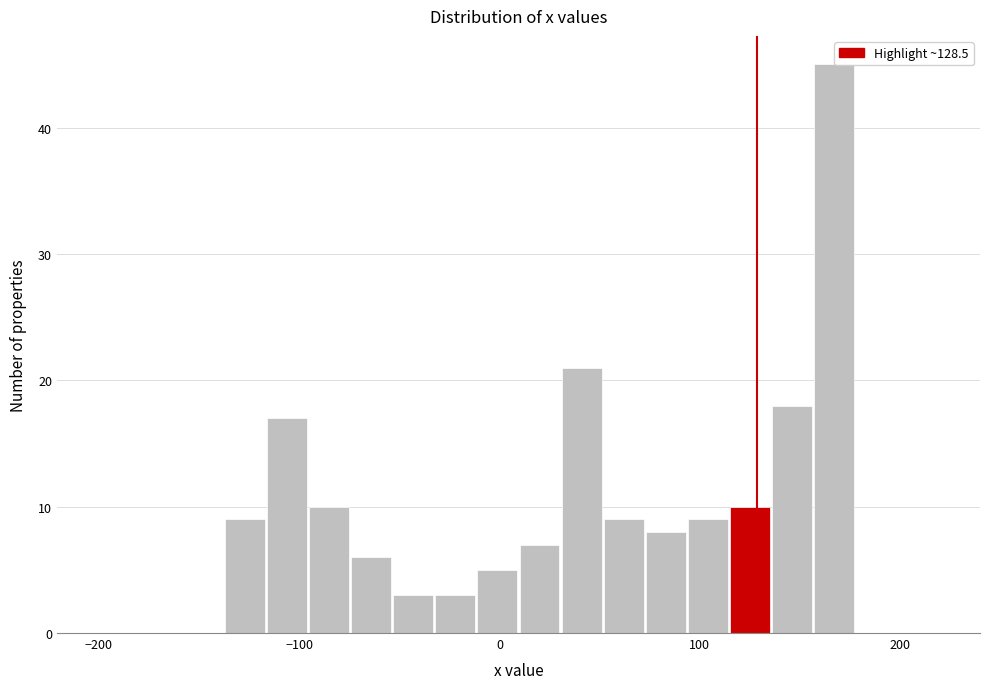

Around what value on the x-axis is the tallest bar? Give the approximate position of its centre, as read against the axis.

170